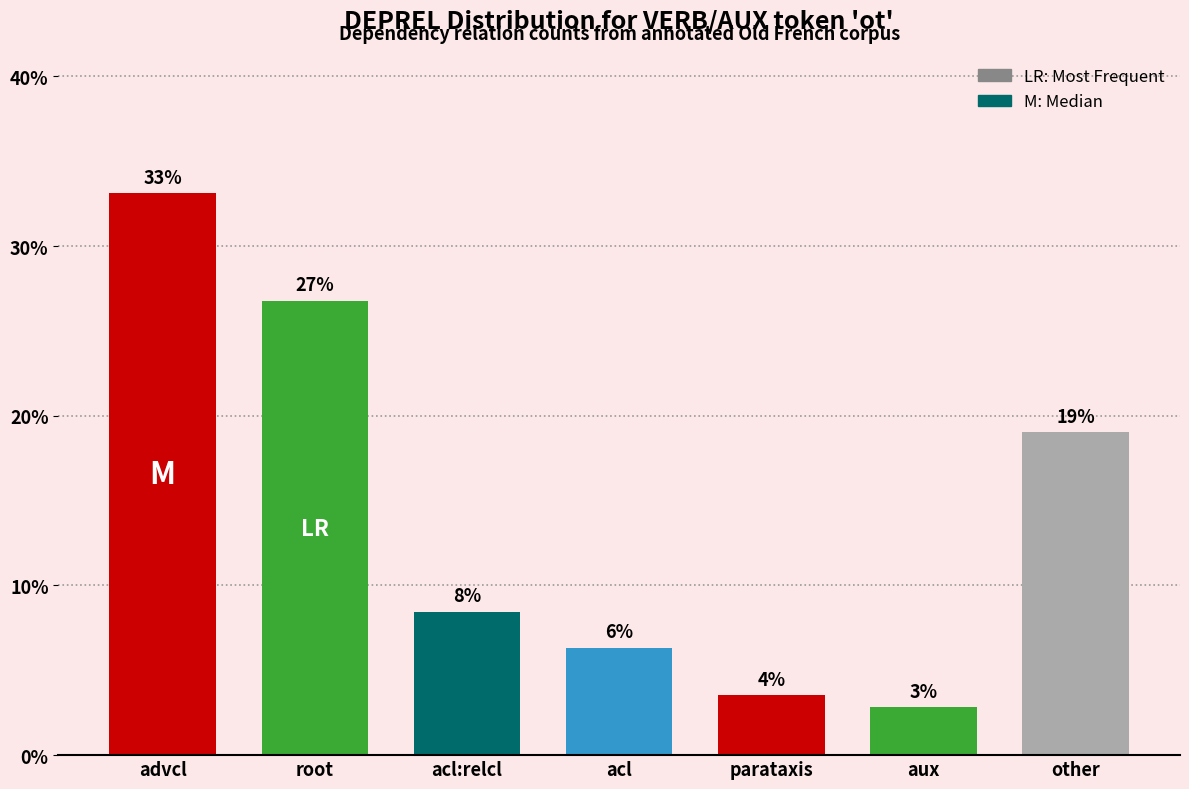

Reading left to right, extract all data points from this chart.

33.1	26.8	8.5	6.3	3.5	2.8	19.0